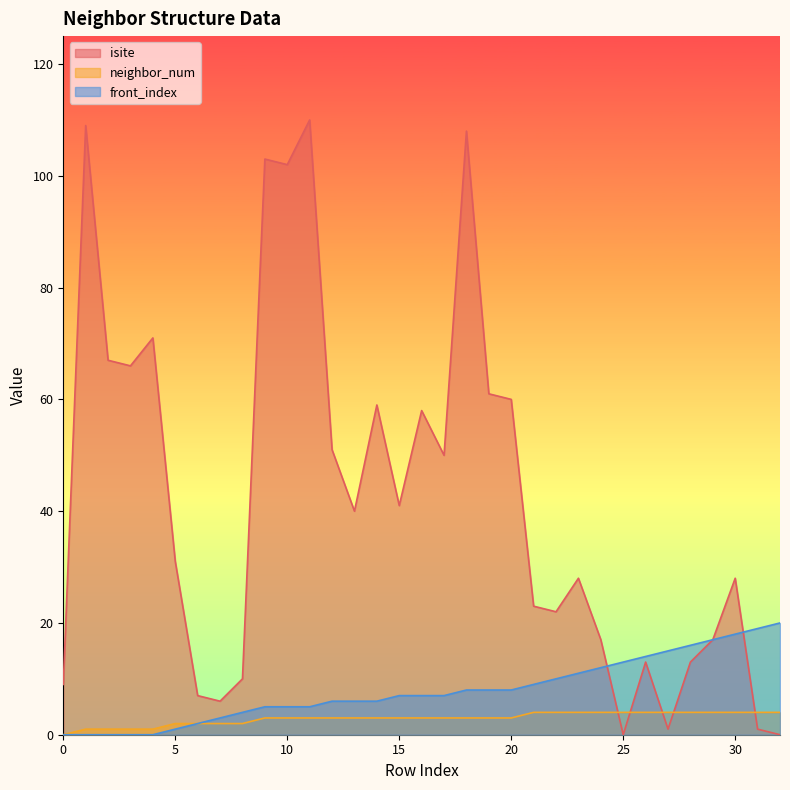

What is the difference between the maximum and second lowest values in the front_index series?

20